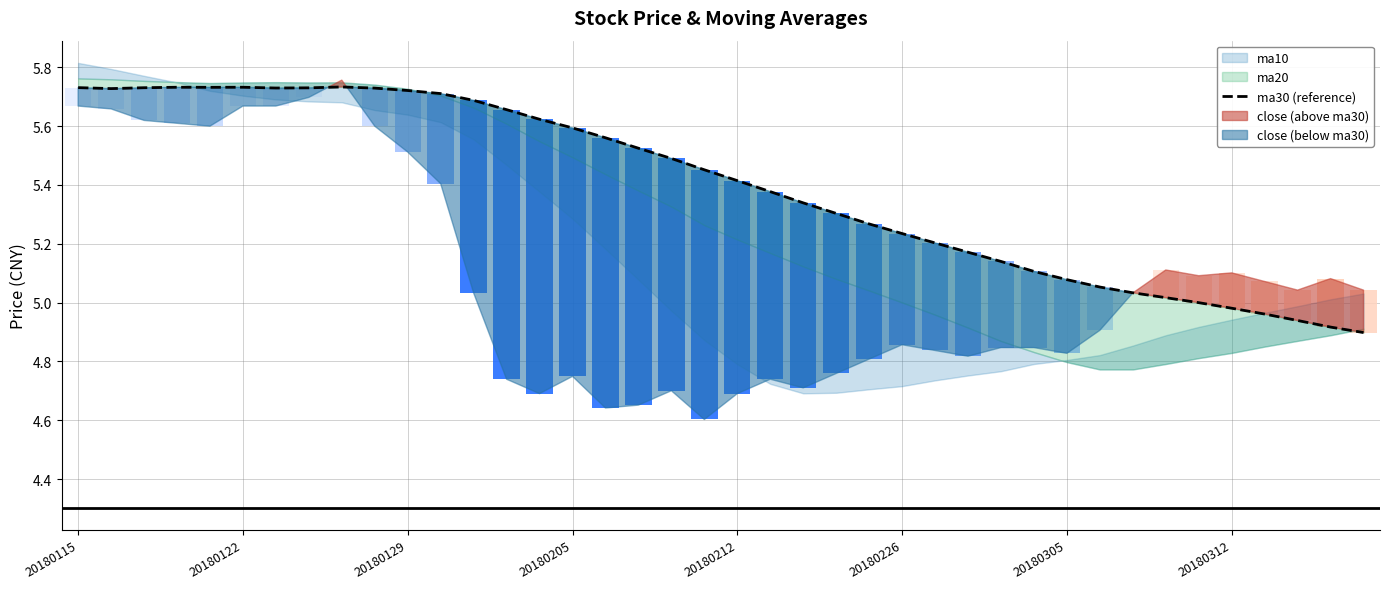

Where does the data first go above 5?

20180115